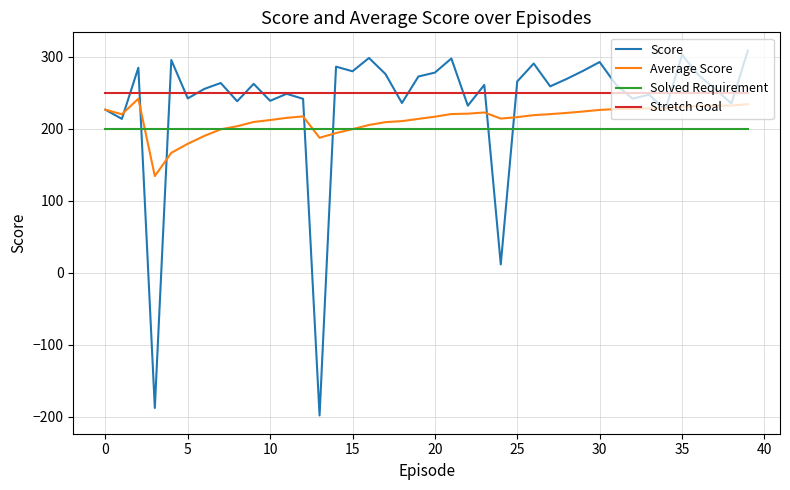

What is the minimum value for Score?

-198.2